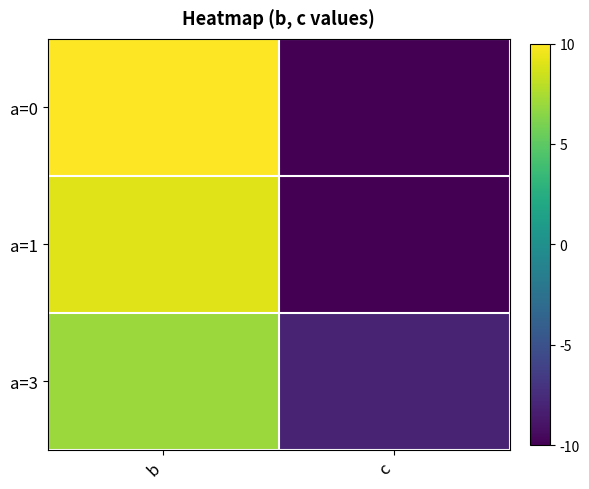

Reading left to right, transcribe all the data shown in this chart.

a=0: b=10	c=-10
a=1: b=9	c=-10
a=3: b=7	c=-8